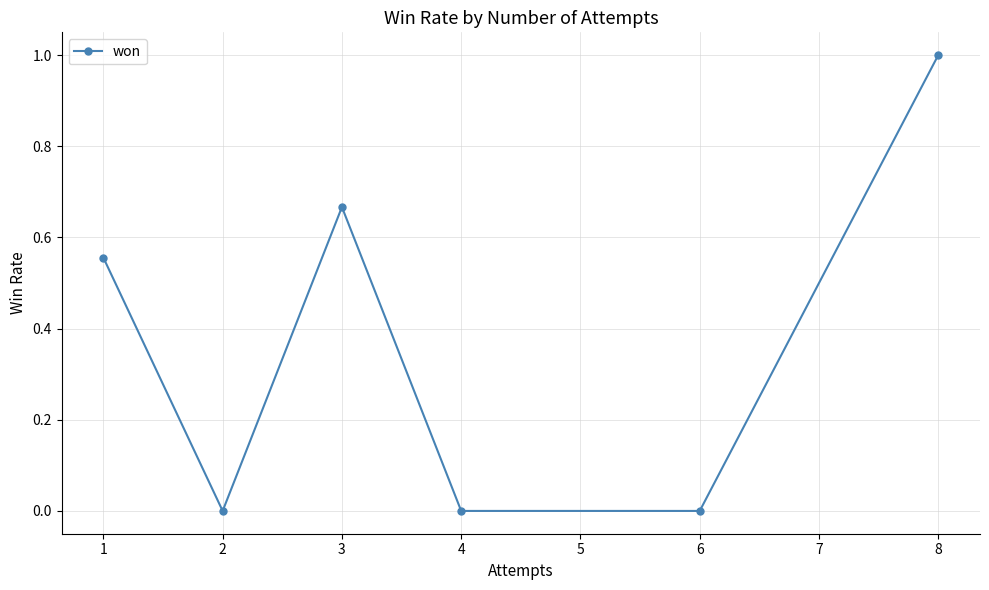

Does the chart have visible grid lines?

Yes